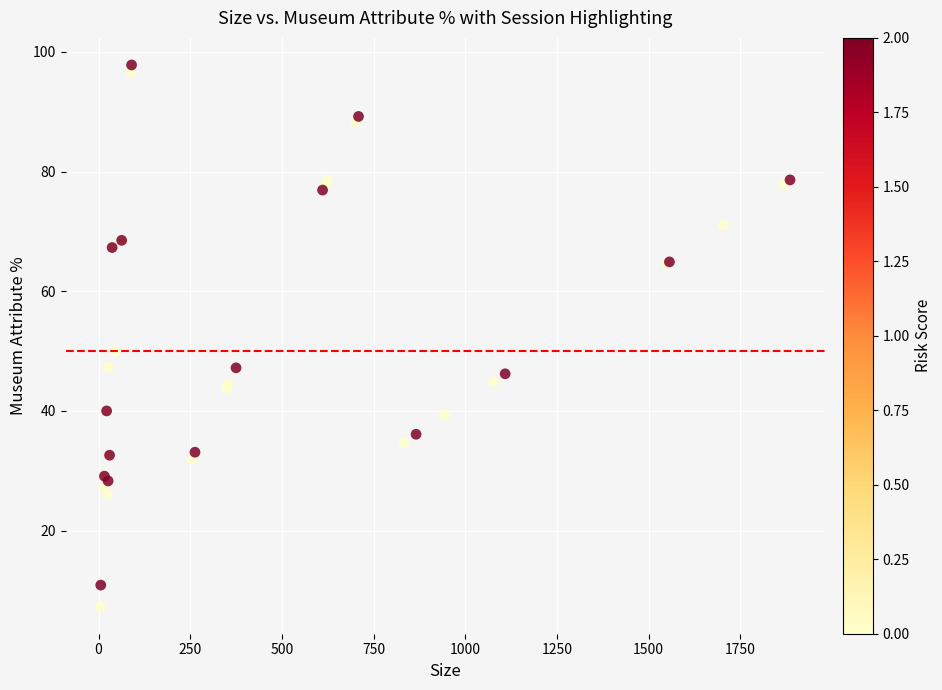

What Y value in the scatter plot is closest to 52?

50.0